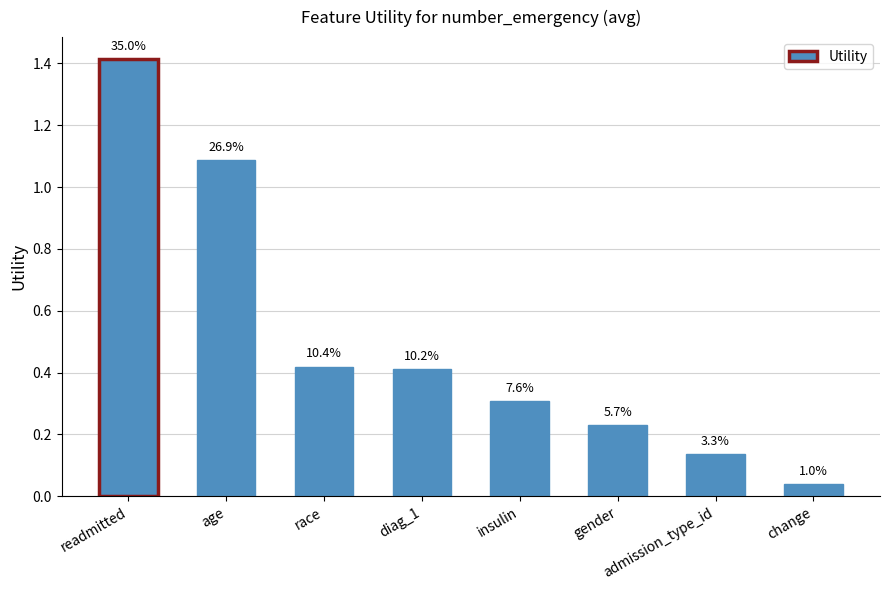

Is it true that the value at readmitted is 1.9?

False